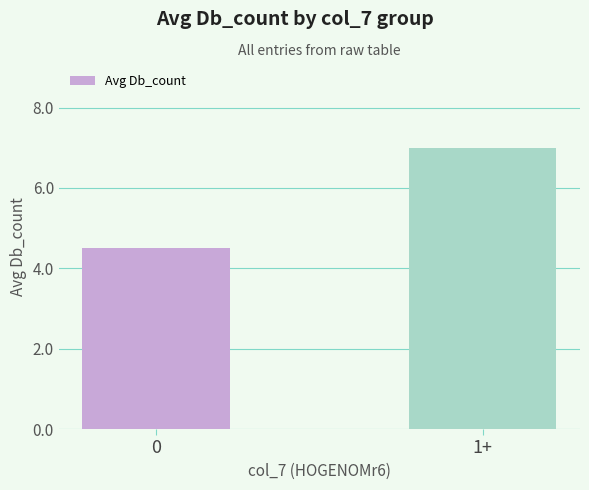

How many bars are there in total?

2